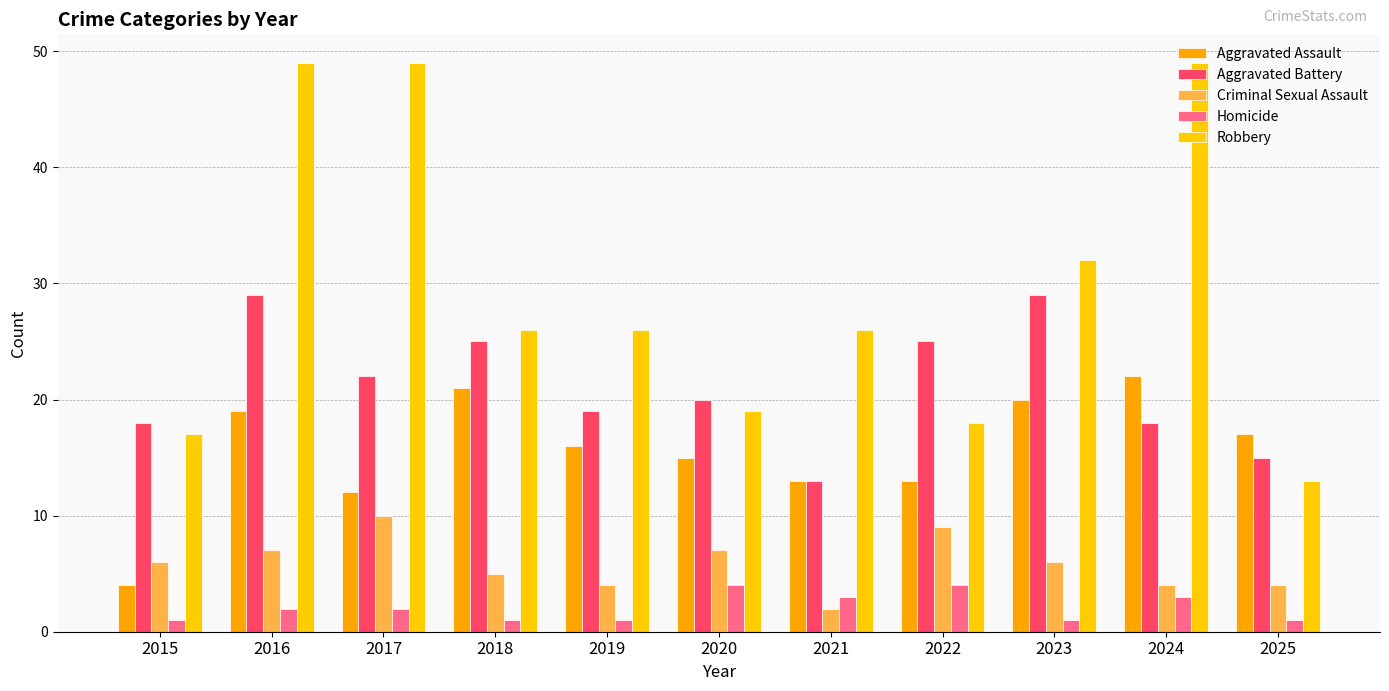

At how many categories does at least one series exceed 13?

11